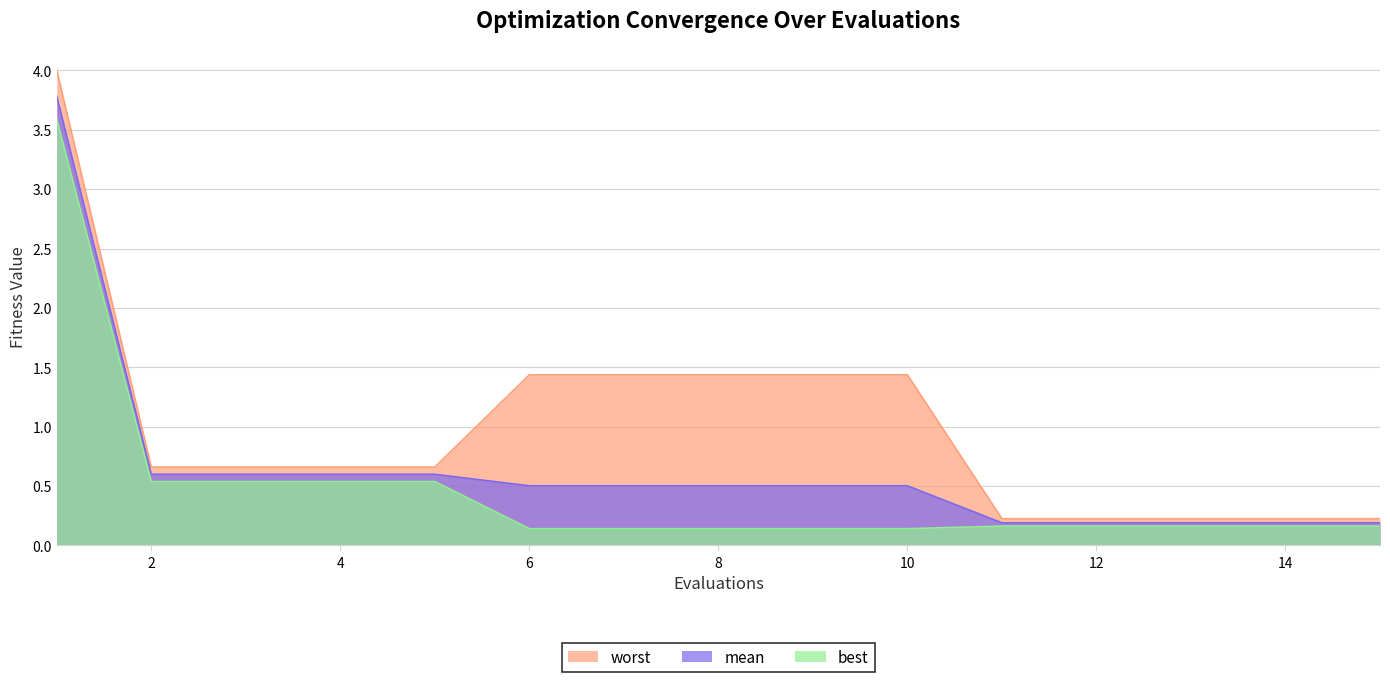

What is the value of the worst point at the 9th from the left?

1.4